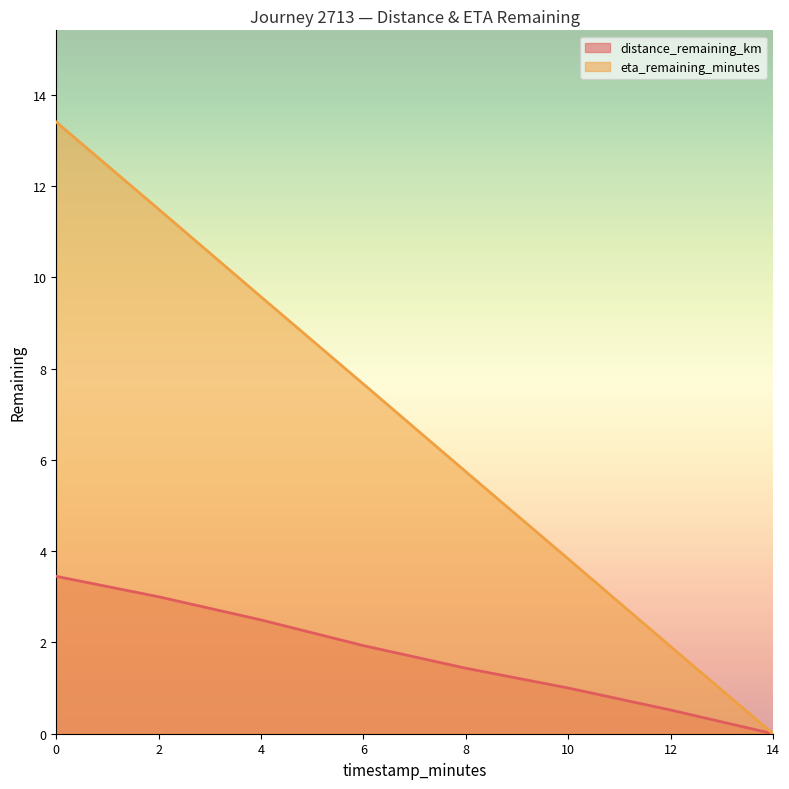

True or false: distance_remaining_km and eta_remaining_minutes intersect in this chart.

False